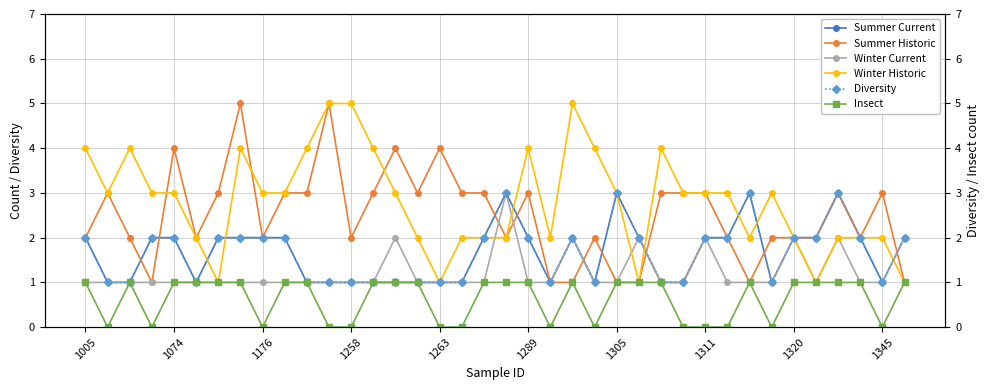

What is the difference between the maximum and second lowest values in the Summer Historic series?

4